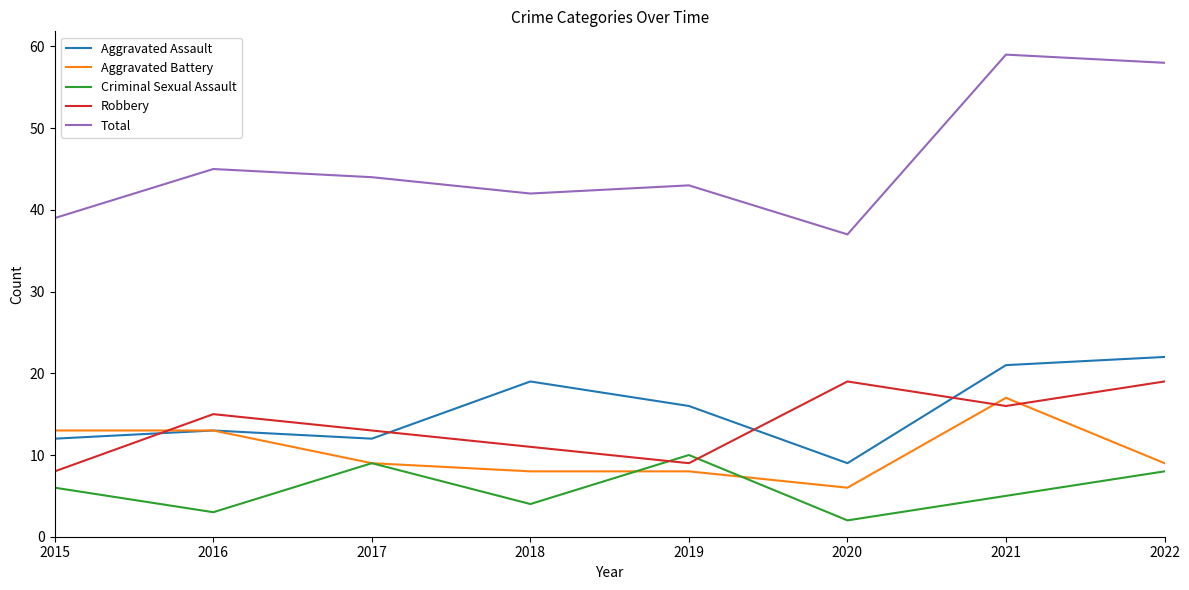

What is the maximum value shown in the chart?

59